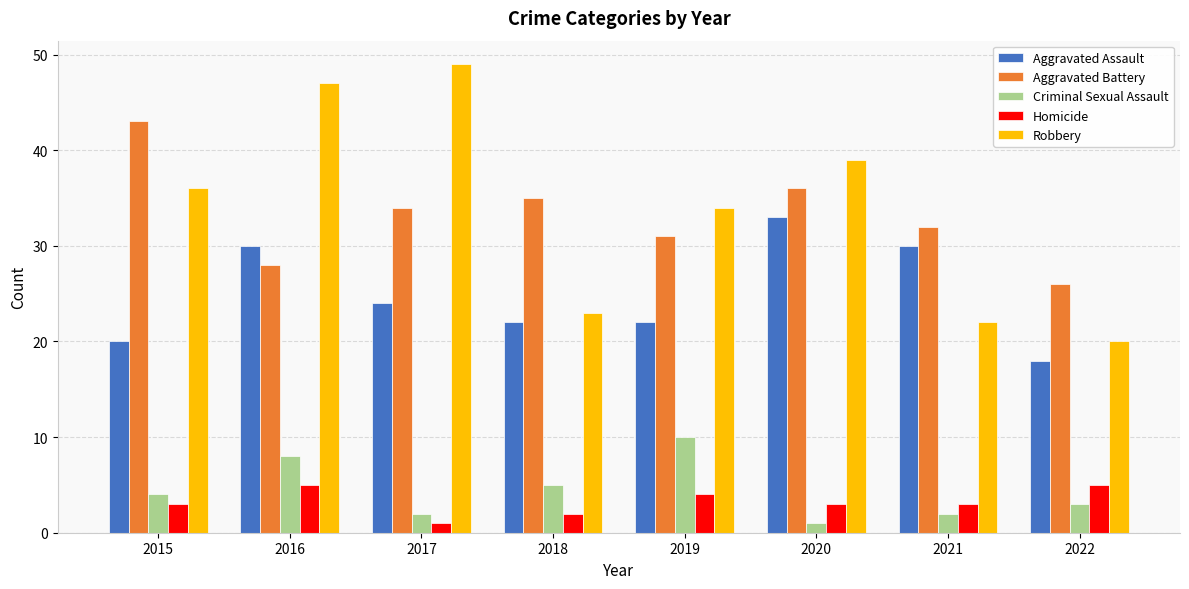

How many categories are shown in the chart?

8